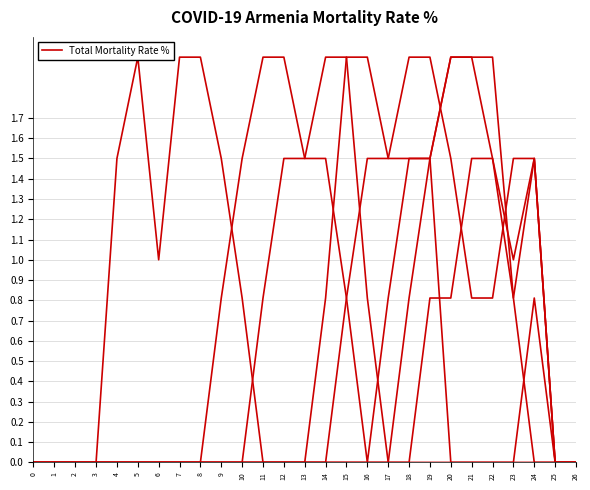

List the labels in order of value, smallest first.

0, 1, 2, 3, 4, 5, 6, 7, 8, 9, 10, 11, 12, 13, 20, 21, 22, 23, 25, 26, 14, 24, 17, 18, 19, 15, 16